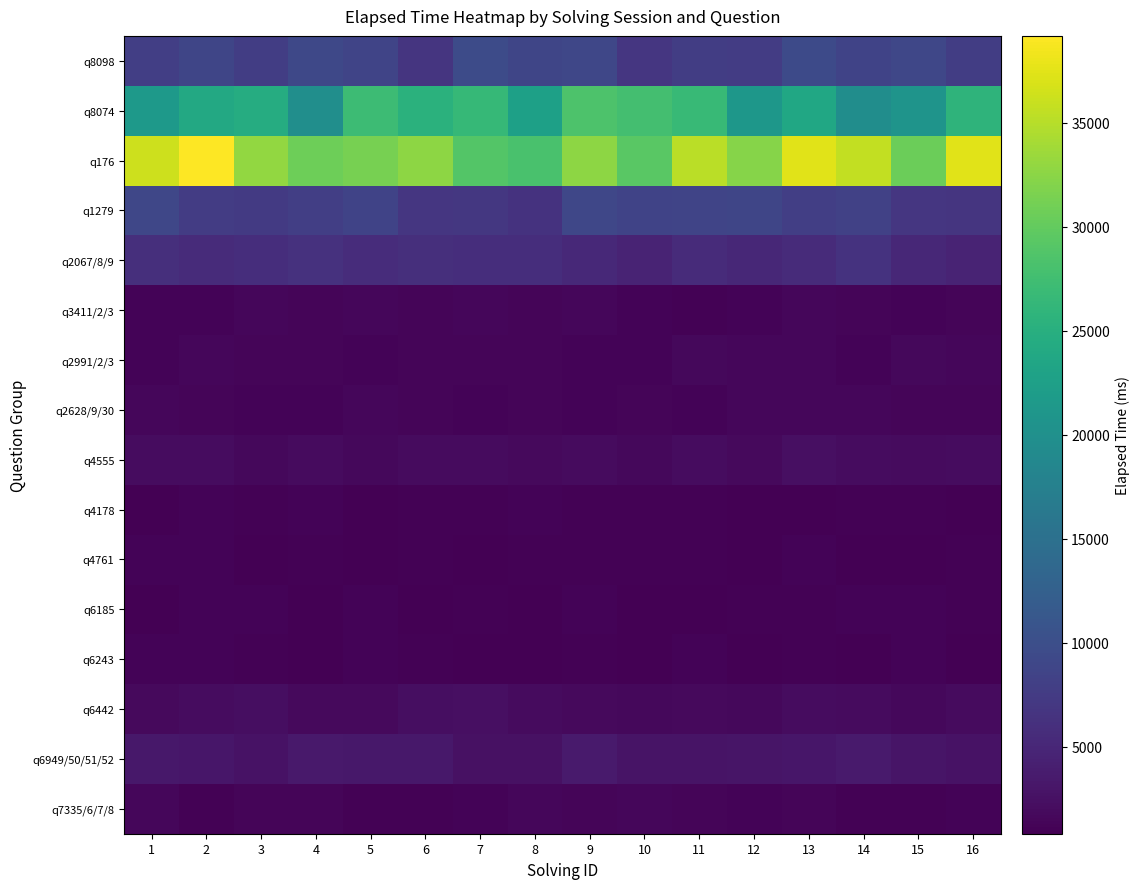

Which category has the highest value across all series?

2